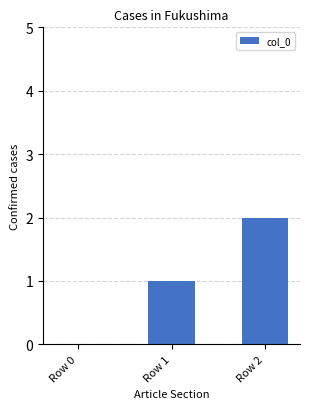

What is the sum of all values?

3